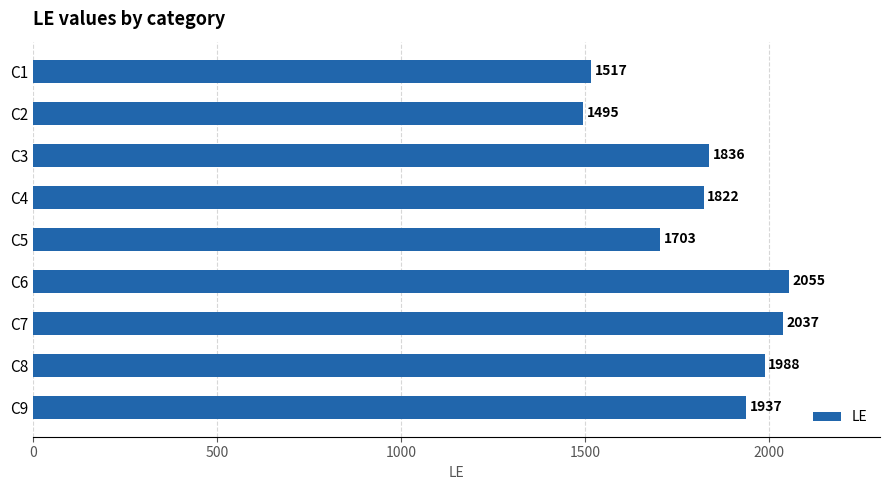

Rank the categories by value from lowest to highest.

C2, C1, C5, C4, C3, C9, C8, C7, C6